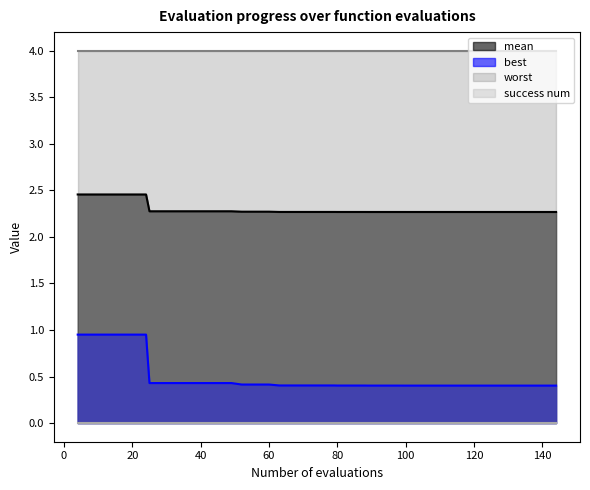

Which series has the largest range (max minus min)?

best